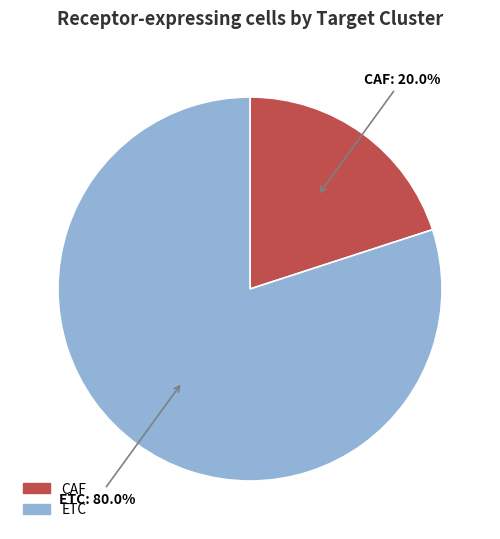

Is there any slice that represents more than half of the pie?

Yes